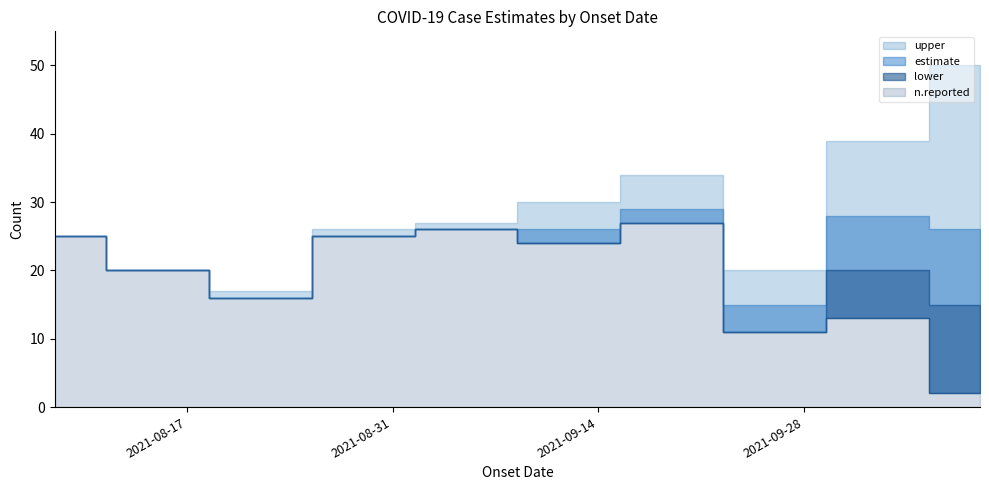

What is the difference between the n.reported values at 2021-08-08 and 2021-08-15?

5